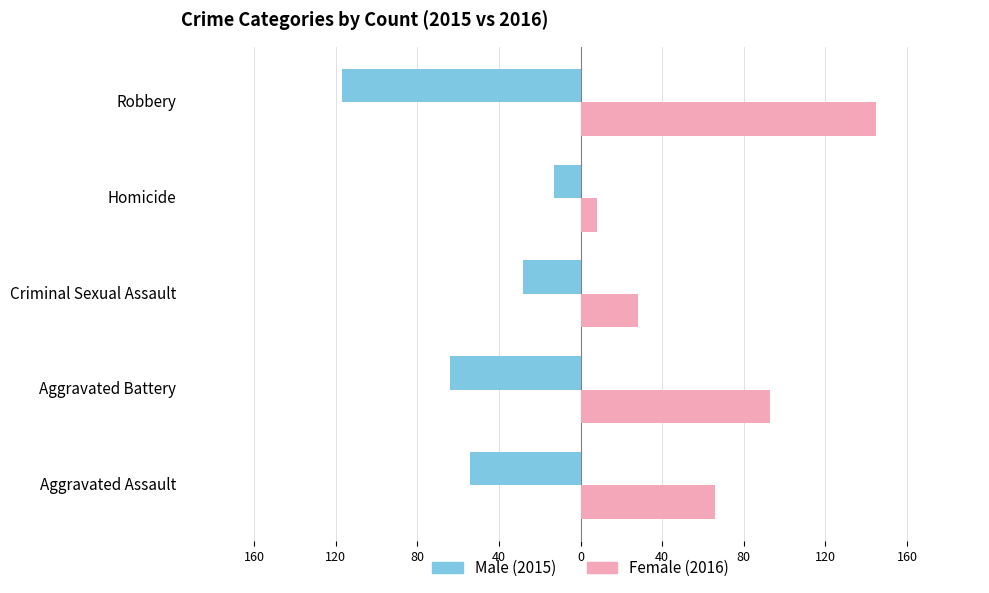

What is the value of the Female bar at the 4th from the left?

8